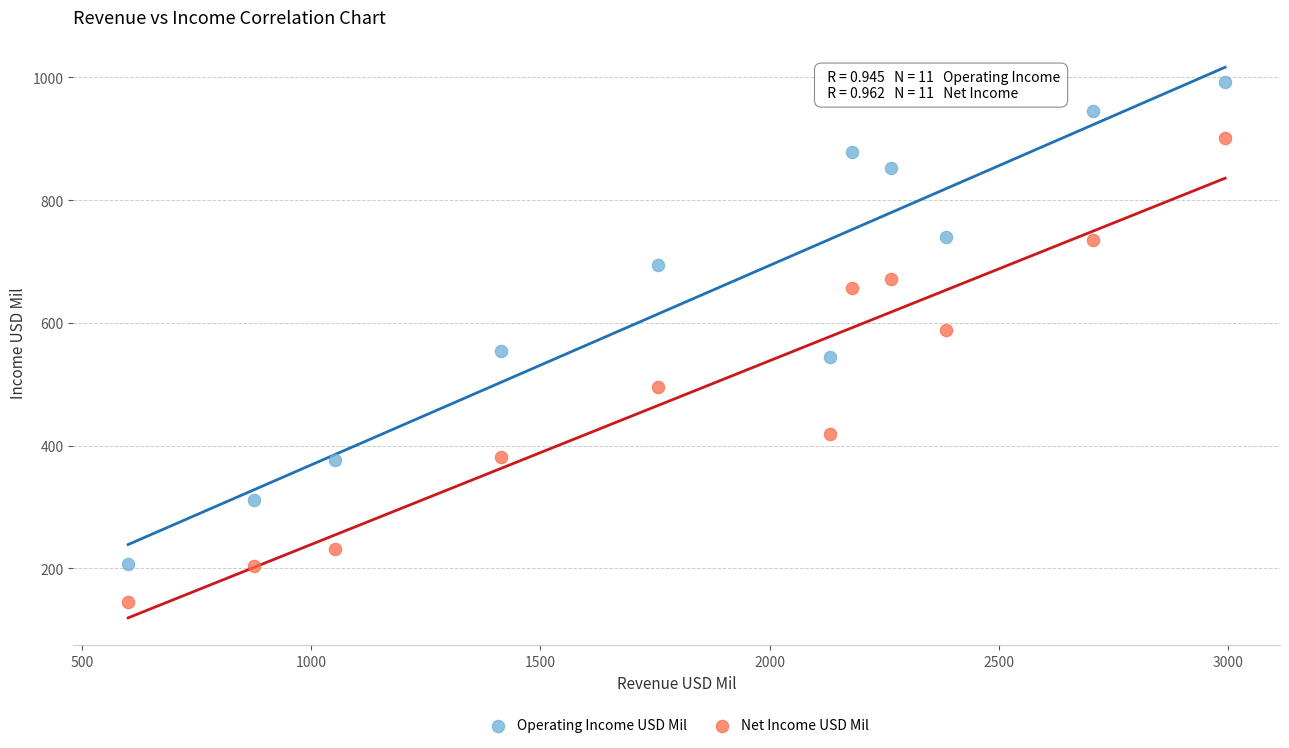

Which series has the largest Y range (max minus min)?

Operating Income USD Mil